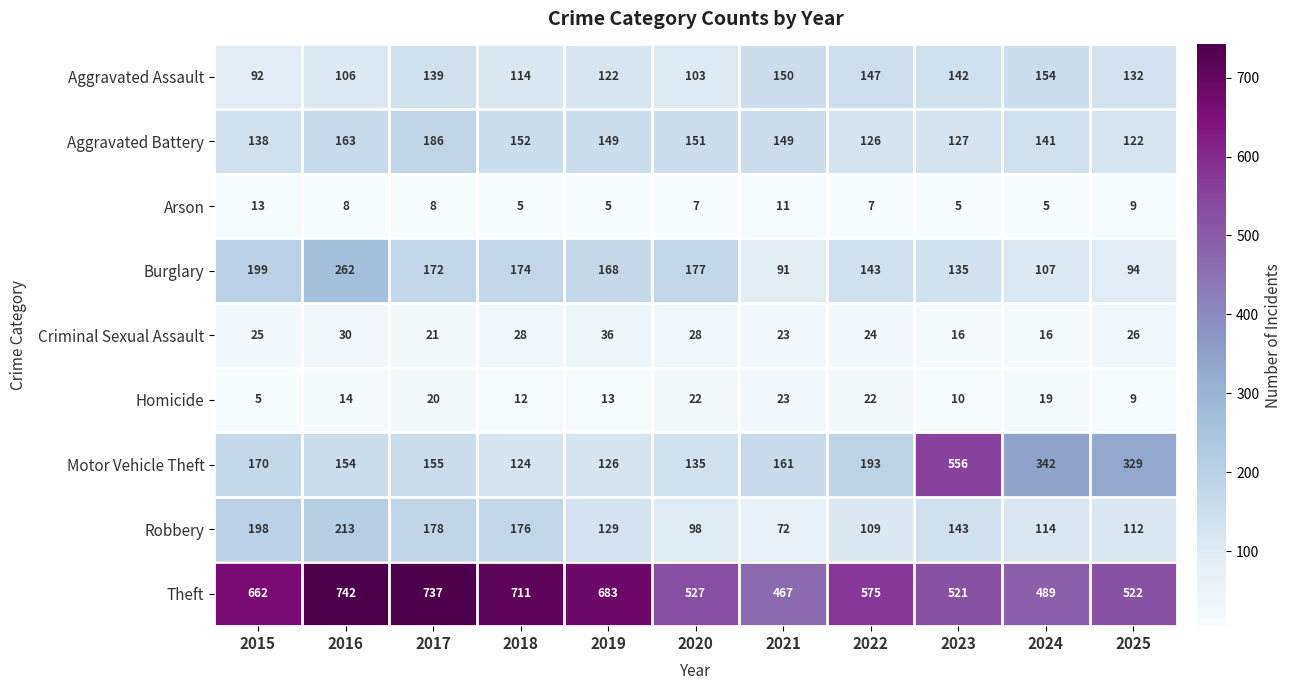

Which series has the largest total across all categories?

Theft